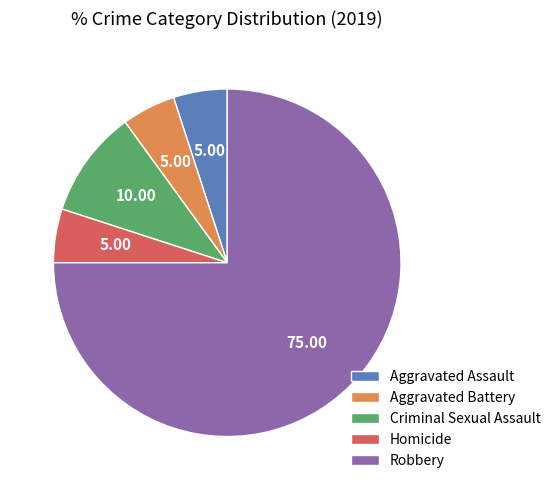

Which slice represents more than half of the pie?

Robbery